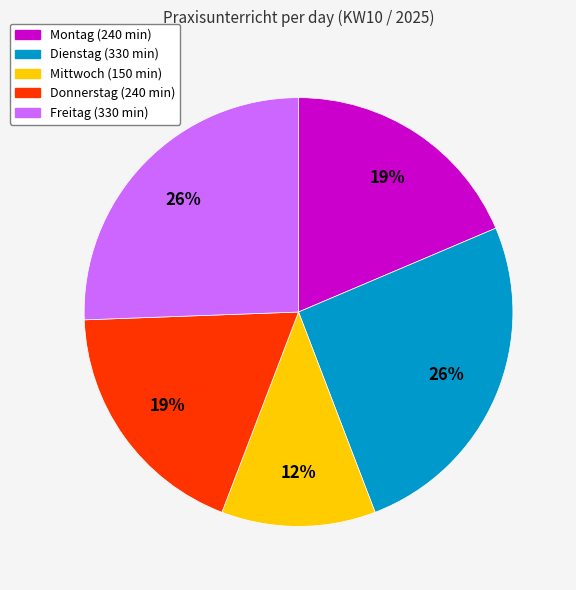

Does Donnerstag account for over 50% of the chart?

No